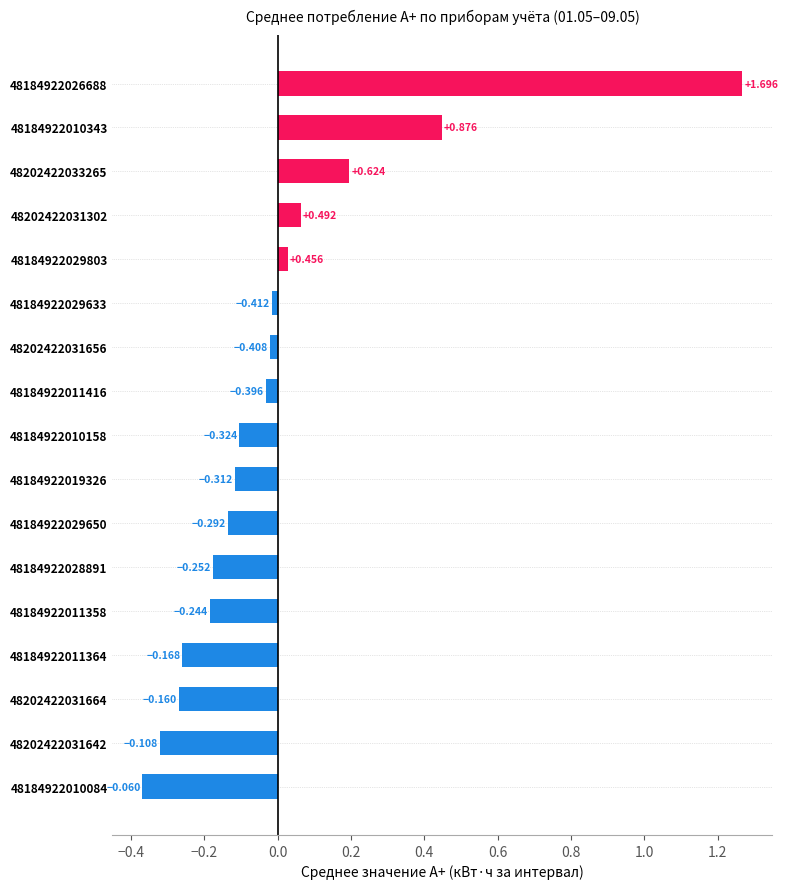

How many data points are above 0?

5